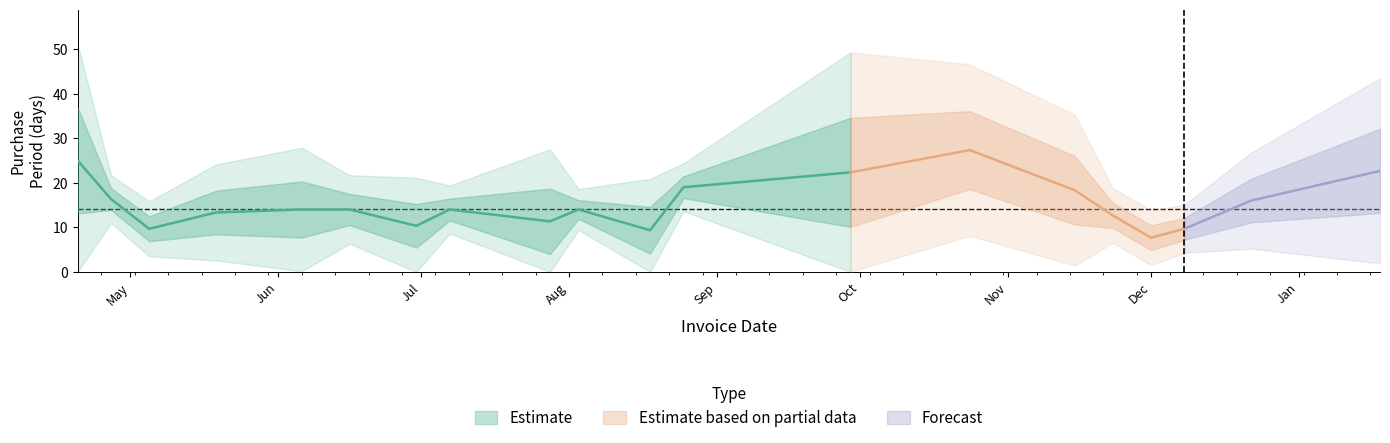

How many lines are shown in the chart?

1